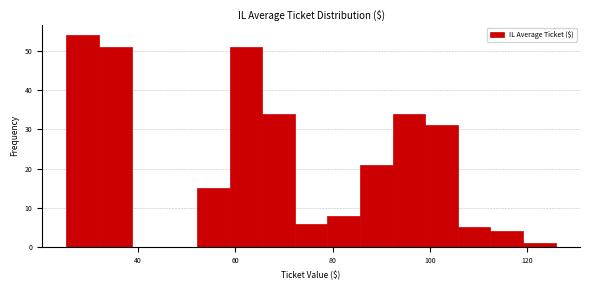

Read against the x-axis, roughly where is the centre of the tallest bar?

28